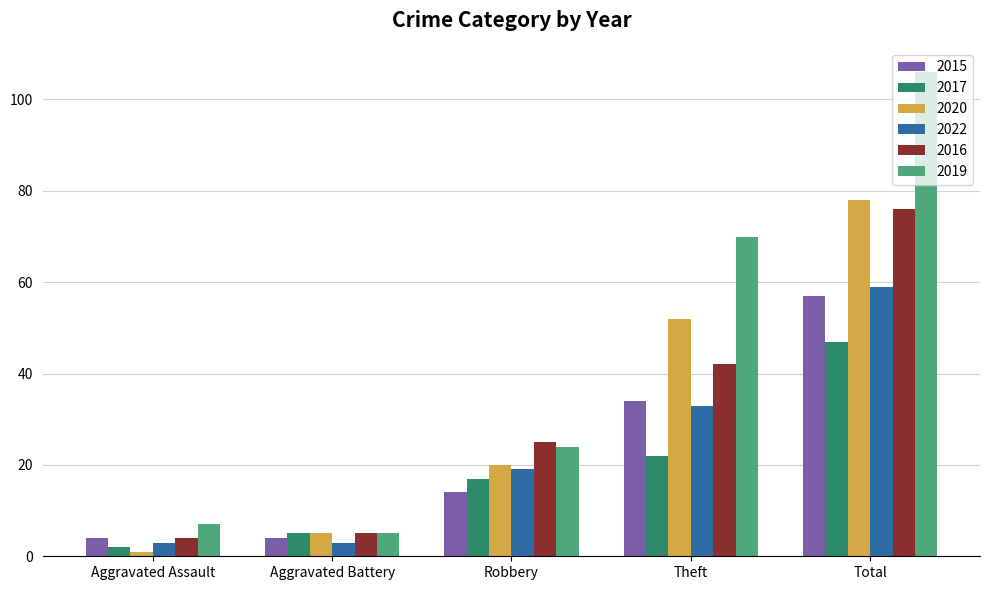

What are all the series names shown in the legend?

2015, 2017, 2020, 2022, 2016, 2019